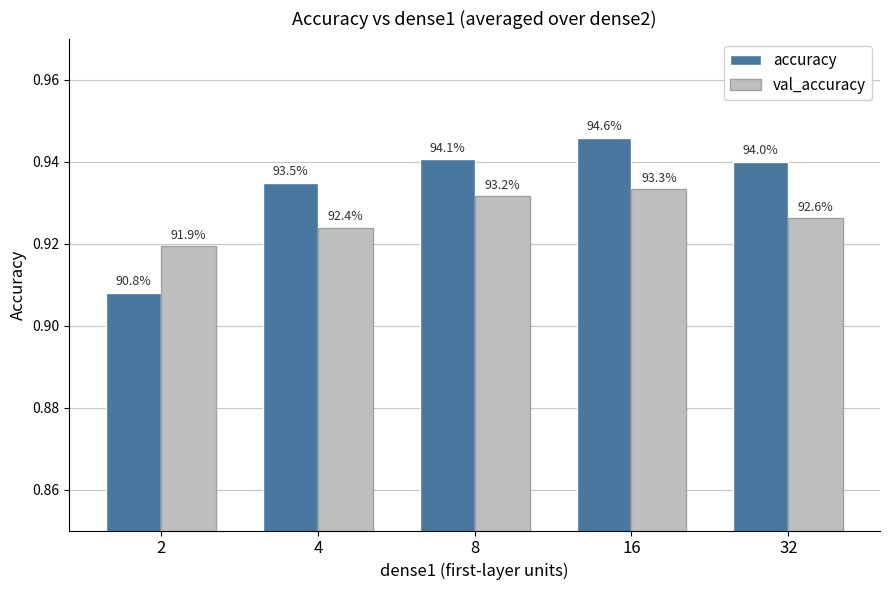

At how many categories does at least one series exceed 0?

5